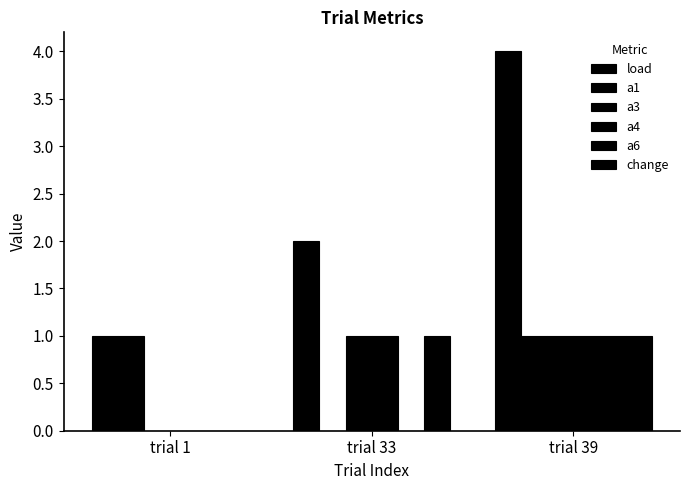

How many groups of bars are there?

3